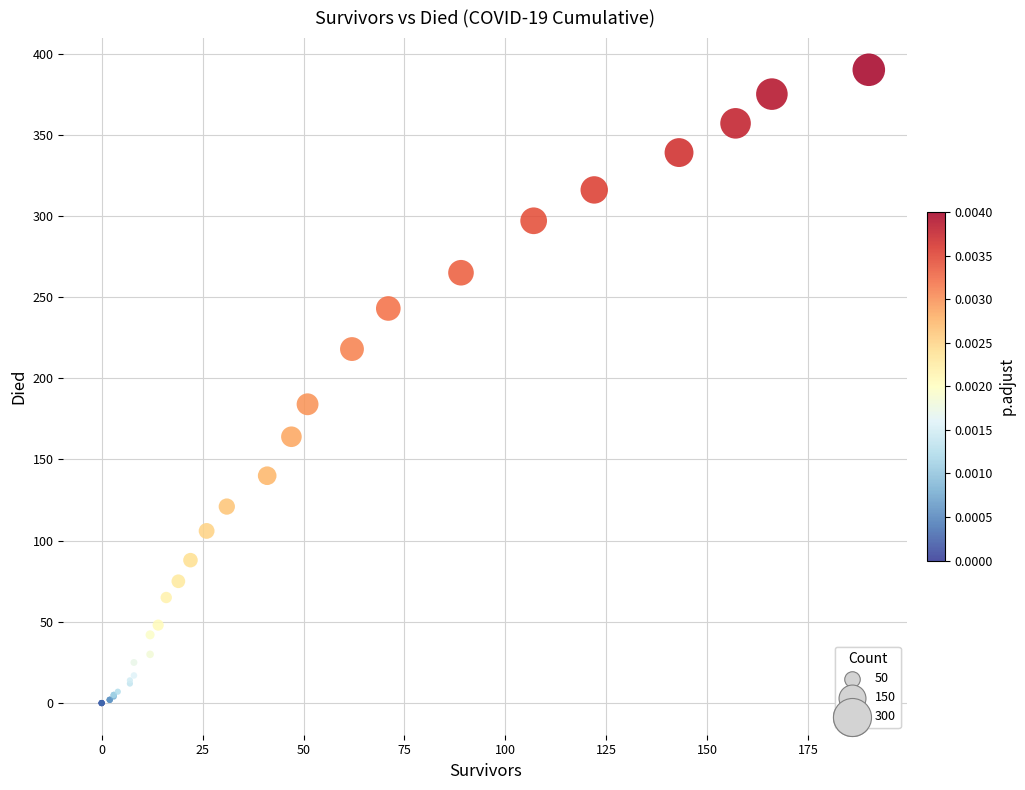

What Y value in the scatter plot is closest to 195?

184